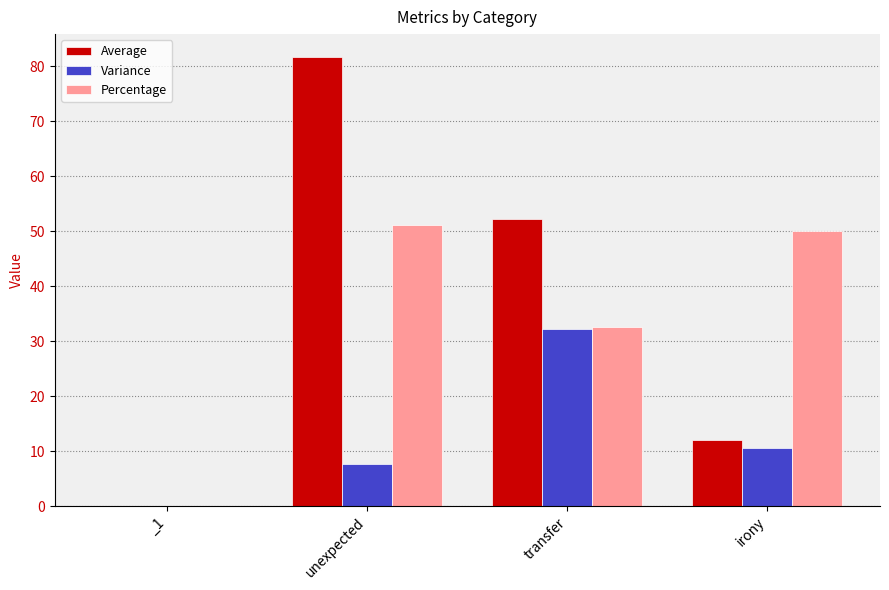

What is the maximum value shown in the chart?

81.8